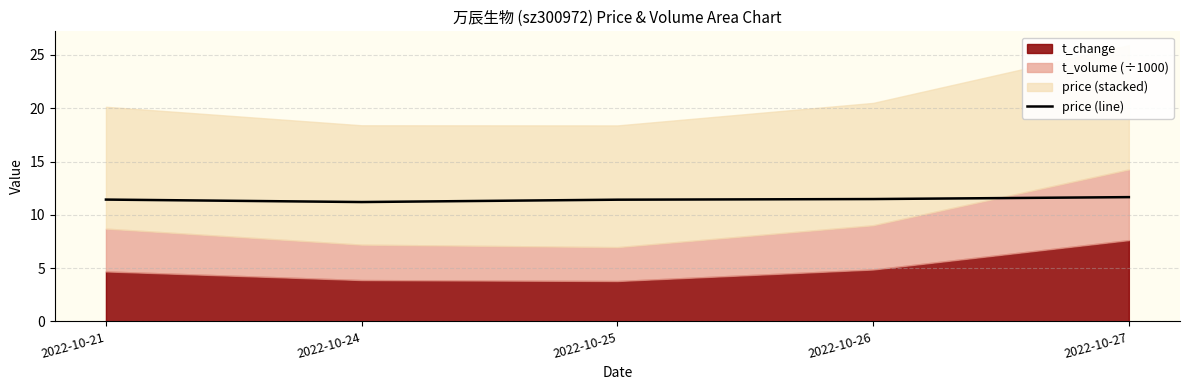

List the labels in order of value, smallest first.

2022-10-24, 2022-10-25, 2022-10-21, 2022-10-26, 2022-10-27